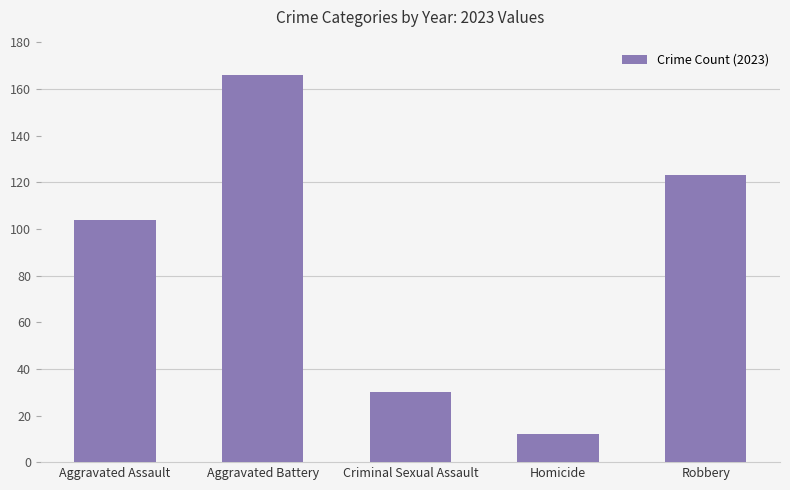

Approximately how many times larger is the value at Robbery compared to Homicide?

10.2